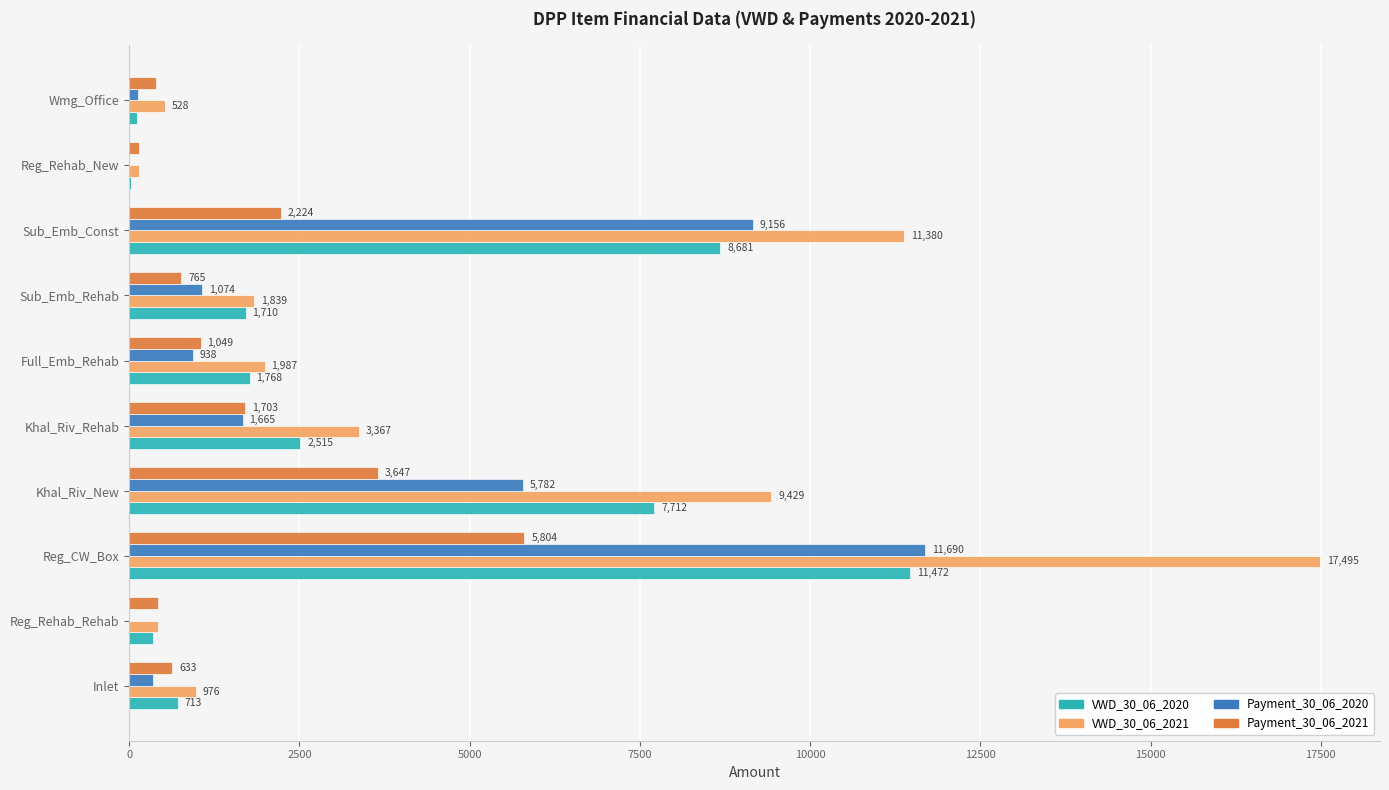

Which category has the highest value in the VWD_30_06_2020 series?

Reg_CW_Box